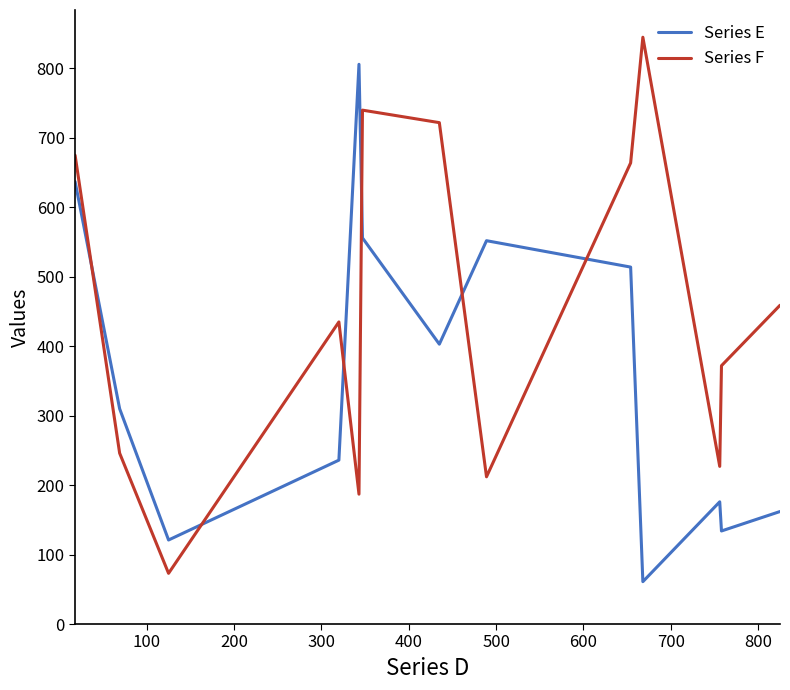

Is this an area chart (filled region under the line)?

No